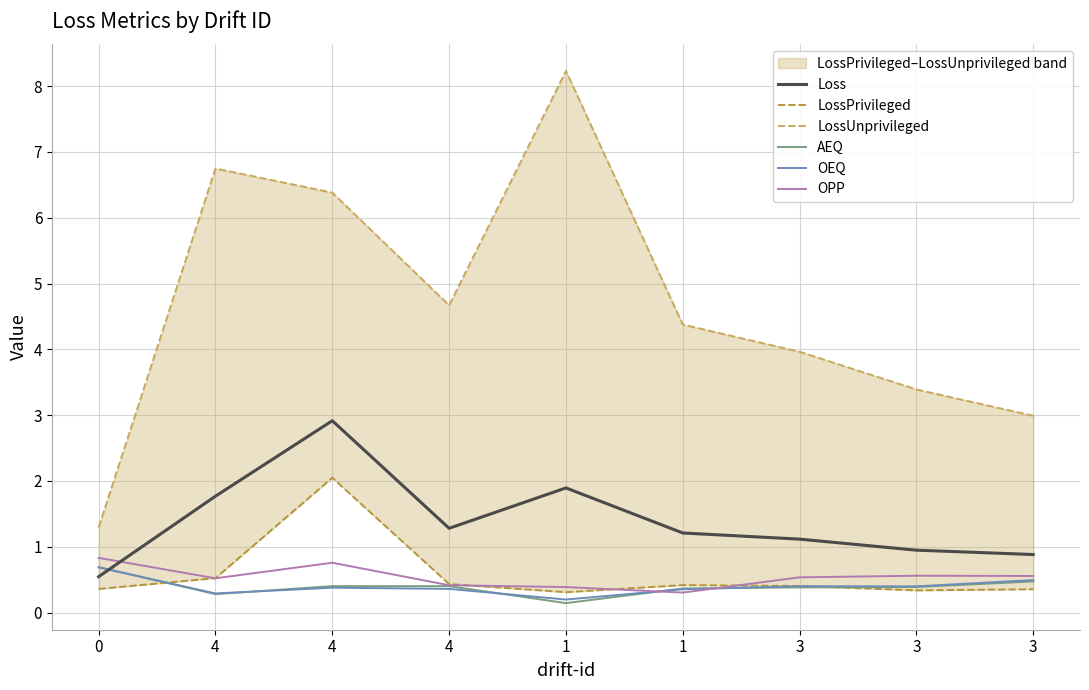

What is the average value of the LossUnprivileged series?

4.7